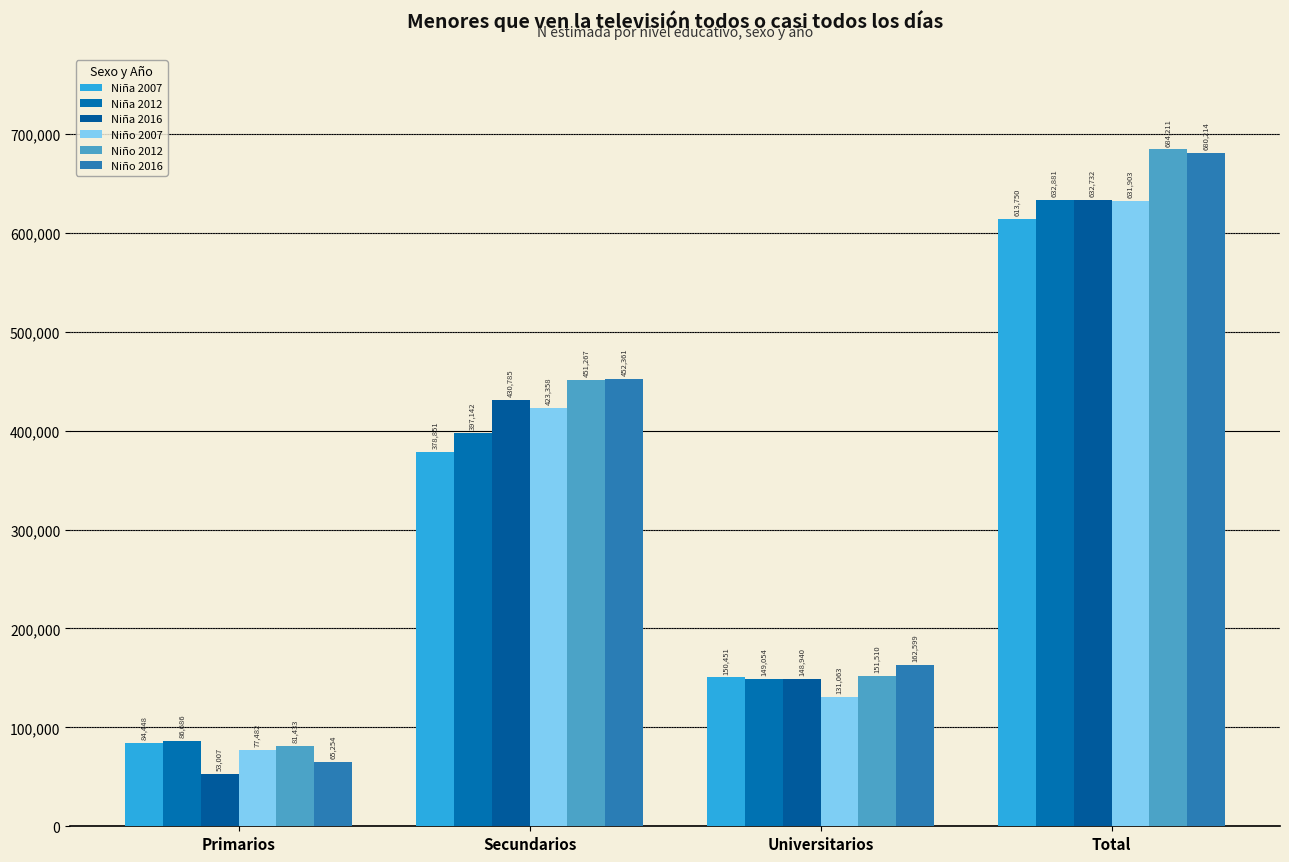

Reading left to right, what are all the values shown in this chart?

Niña 2007: Primarios=84448	Secundarios=378851	Universitarios=150451	Total=613750
Niña 2012: Primarios=86686	Secundarios=397142	Universitarios=149054	Total=632881
Niña 2016: Primarios=53007	Secundarios=430785	Universitarios=148940	Total=632732
Niño 2007: Primarios=77482	Secundarios=423358	Universitarios=131063	Total=631903
Niño 2012: Primarios=81433	Secundarios=451267	Universitarios=151510	Total=684211
Niño 2016: Primarios=65254	Secundarios=452361	Universitarios=162599	Total=680214